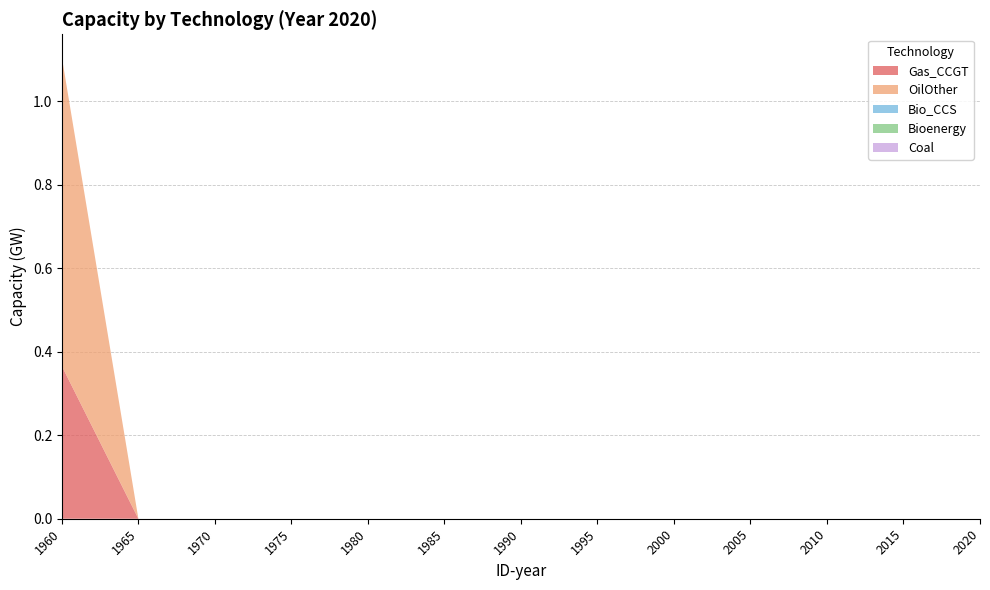

Reading left to right, extract all data points from this chart.

Gas_CCGT: 1960=0.4	1965=0.0	1970=0.0	1975=0.0	1980=0.0	1985=0.0	1990=0.0	1995=0.0	2000=0.0	2005=0.0	2010=0.0	2015=0.0	2020=0.0
OilOther: 1960=0.7	1965=0.0	1970=0.0	1975=0.0	1980=0.0	1985=0.0	1990=0.0	1995=0.0	2000=0.0	2005=0.0	2010=0.0	2015=0.0	2020=0.0
Bio_CCS: 1960=0.0	1965=0.0	1970=0.0	1975=0.0	1980=0.0	1985=0.0	1990=0.0	1995=0.0	2000=0.0	2005=0.0	2010=0.0	2015=0.0	2020=0.0
Bioenergy: 1960=0.0	1965=0.0	1970=0.0	1975=0.0	1980=0.0	1985=0.0	1990=0.0	1995=0.0	2000=0.0	2005=0.0	2010=0.0	2015=0.0	2020=0.0
Coal: 1960=0.0	1965=0.0	1970=0.0	1975=0.0	1980=0.0	1985=0.0	1990=0.0	1995=0.0	2000=0.0	2005=0.0	2010=0.0	2015=0.0	2020=0.0